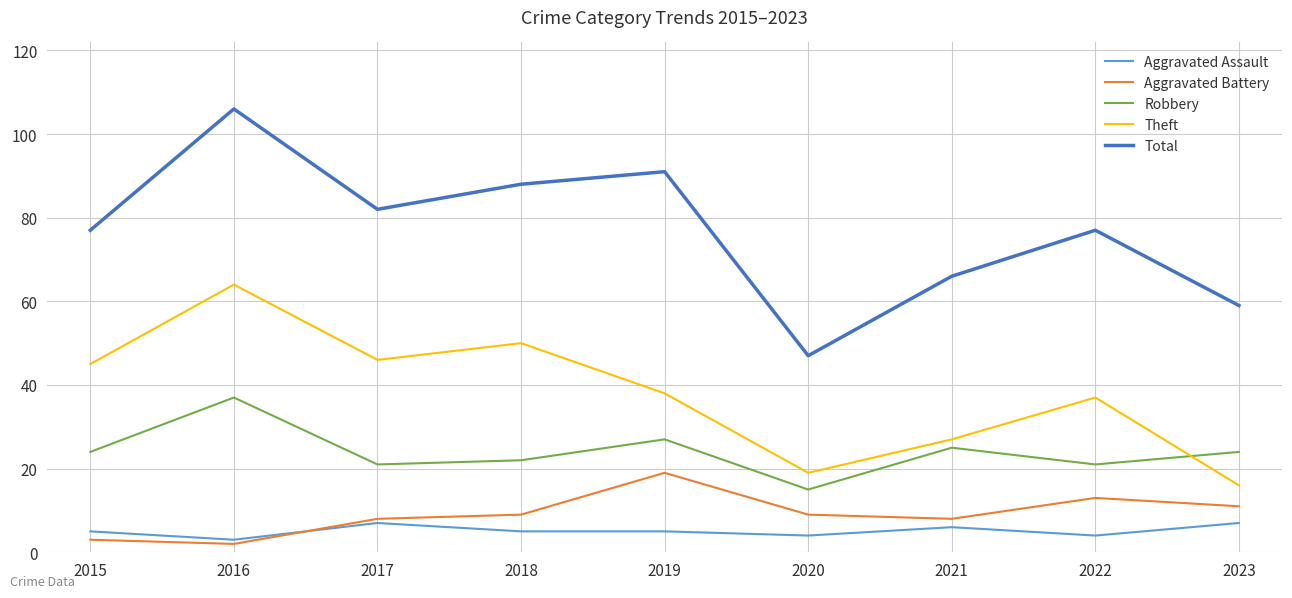

Which series has the widest spread of values?

Total